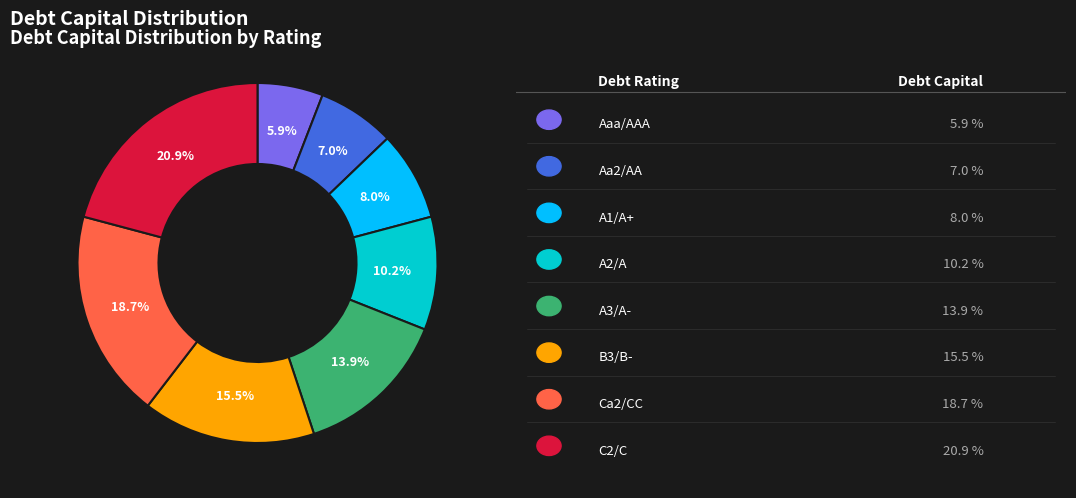

Is there any slice that represents more than half of the pie?

No